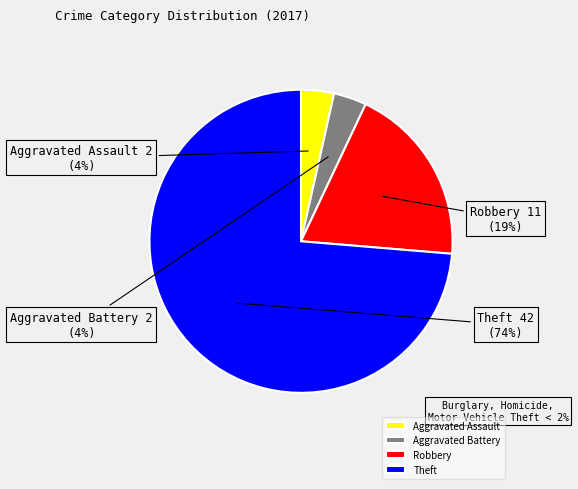

Combined, do Robbery and Theft account for over 50%?

Yes